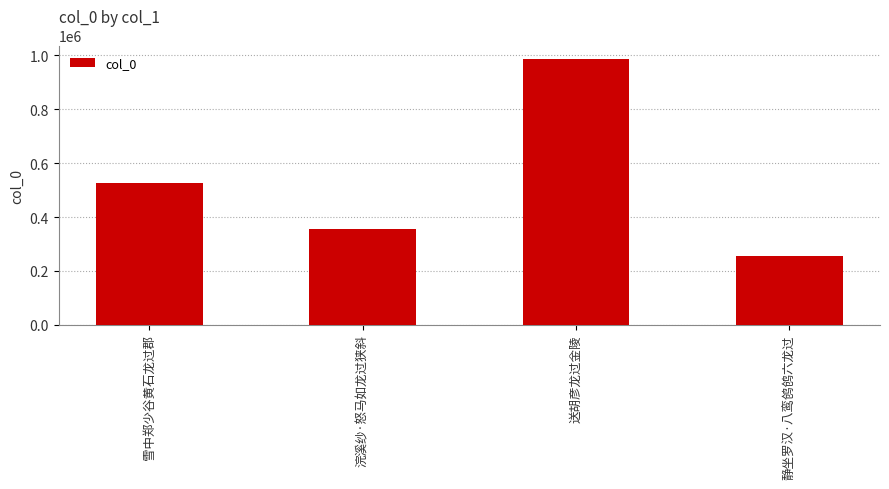

How many values are between 356923 and 987194?

3